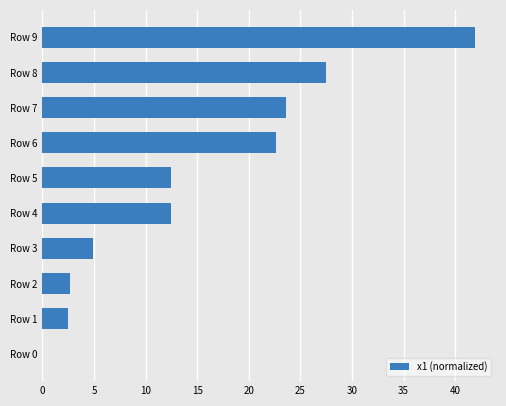

What is the maximum value shown in the chart?

41.9